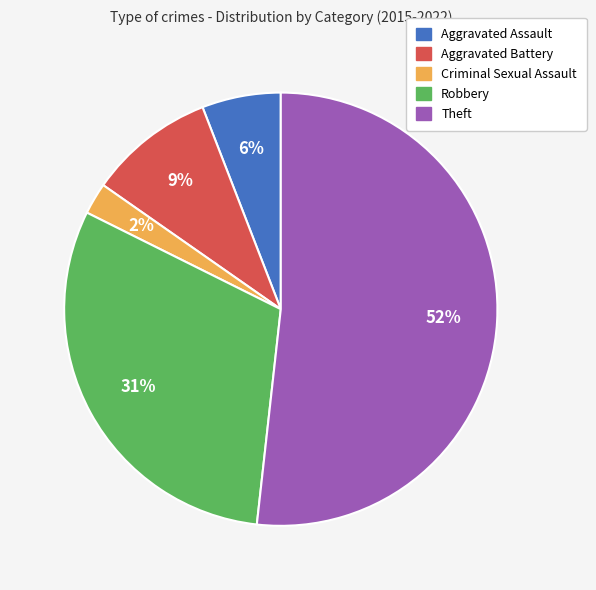

Between Aggravated Battery and Aggravated Assault, which is larger?

Aggravated Battery